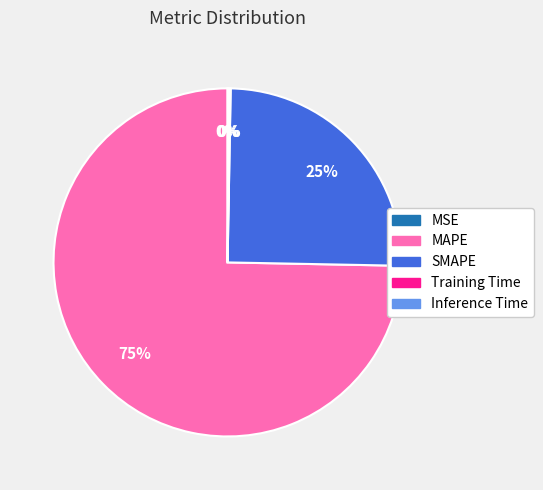

Which category accounts for the majority?

MAPE